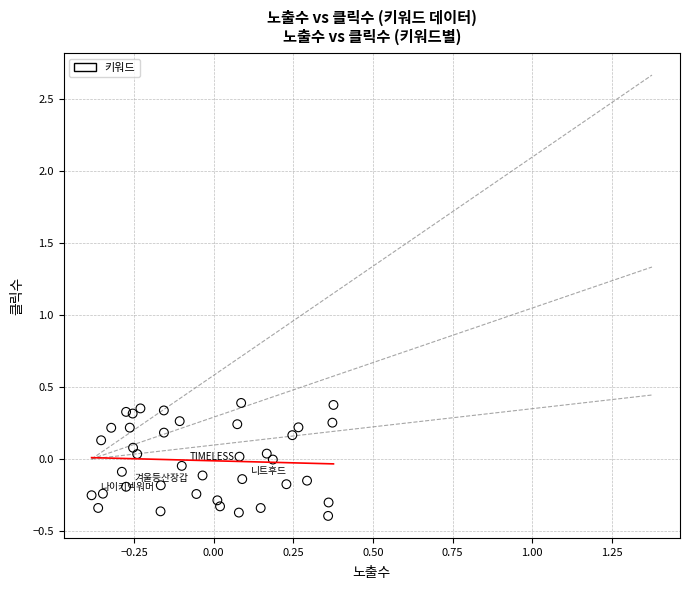

What is the range of X values (max minus min)?

0.8